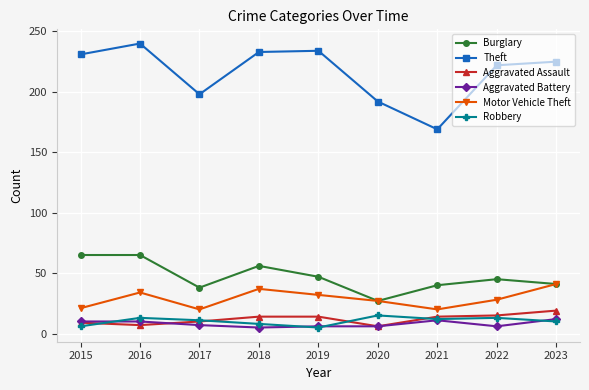

Between 2015 and 2020, which series saw the biggest shift?

Theft